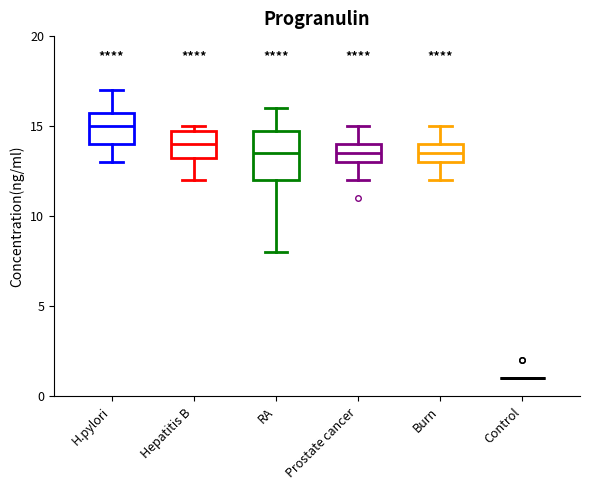

Comparing the boxes themselves (not the whiskers), which one is the tallest?

RA